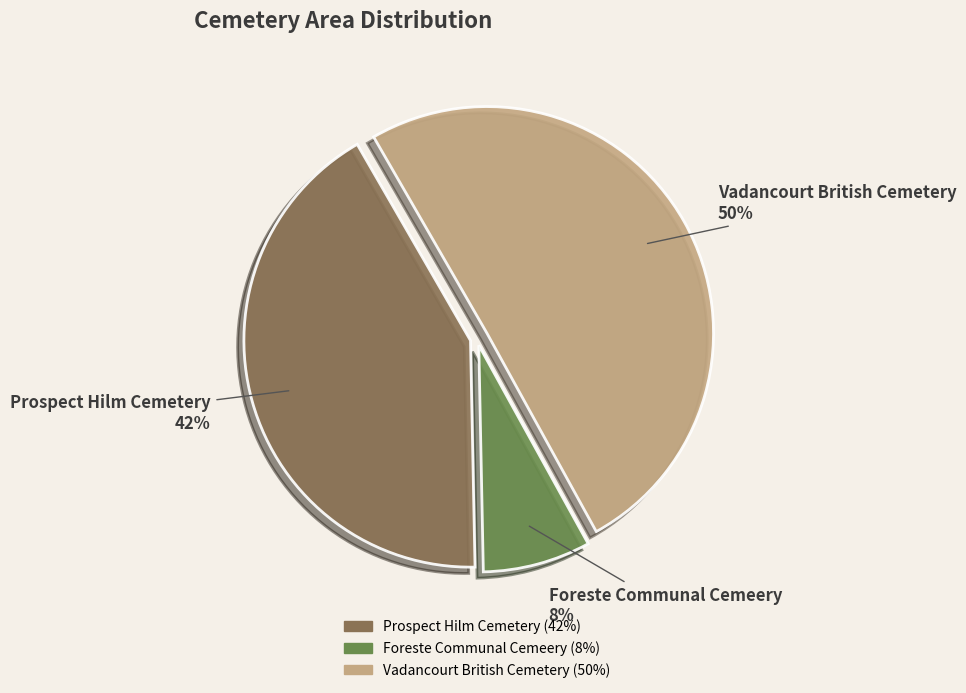

What is the largest slice in the pie chart?

Vadancourt British Cemetery